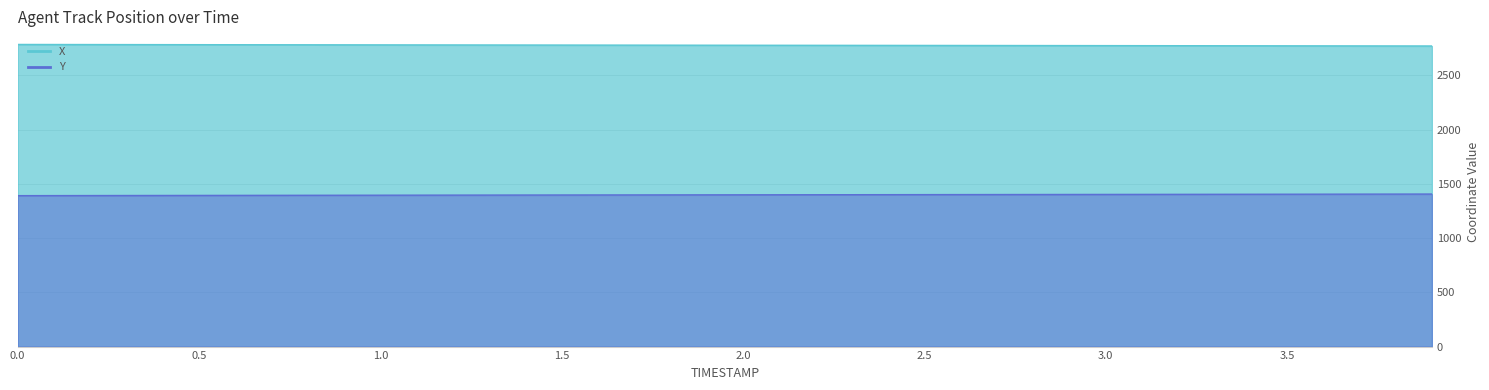

List the series in order of their peak value, highest first.

X, Y